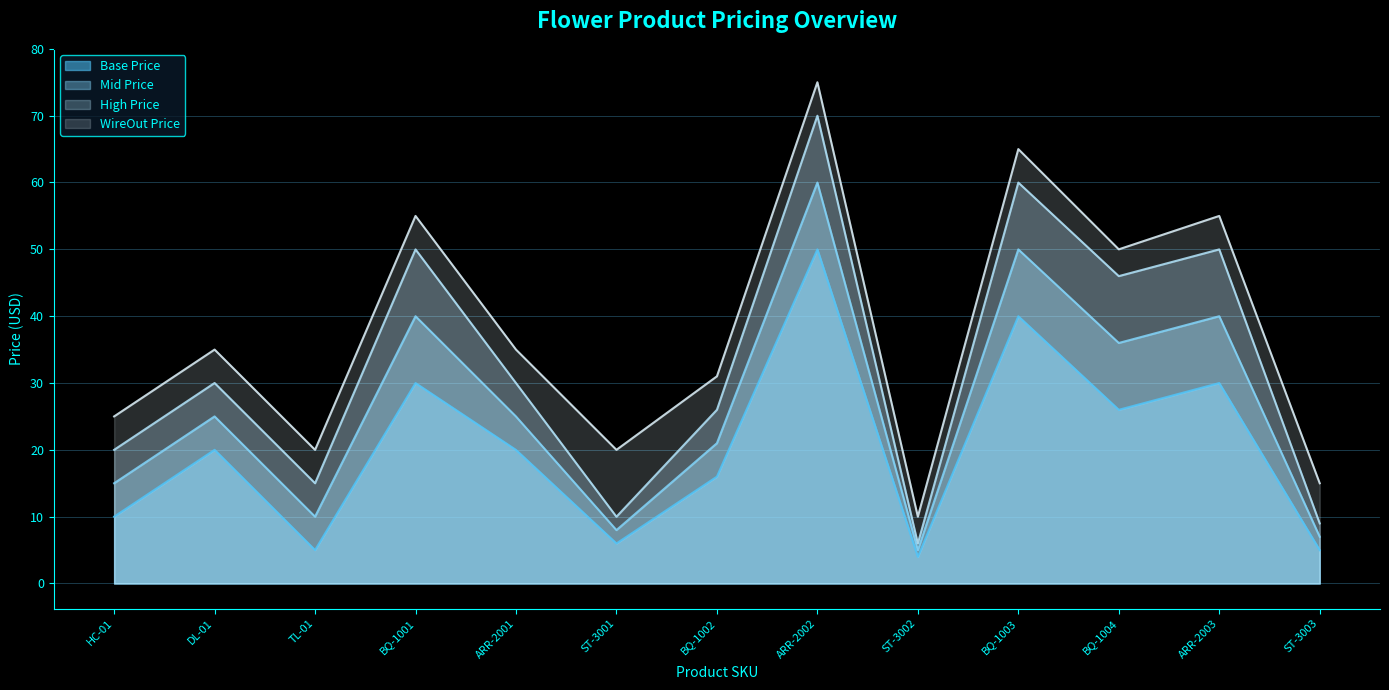

Which category has the lowest value across all series?

ST-3002